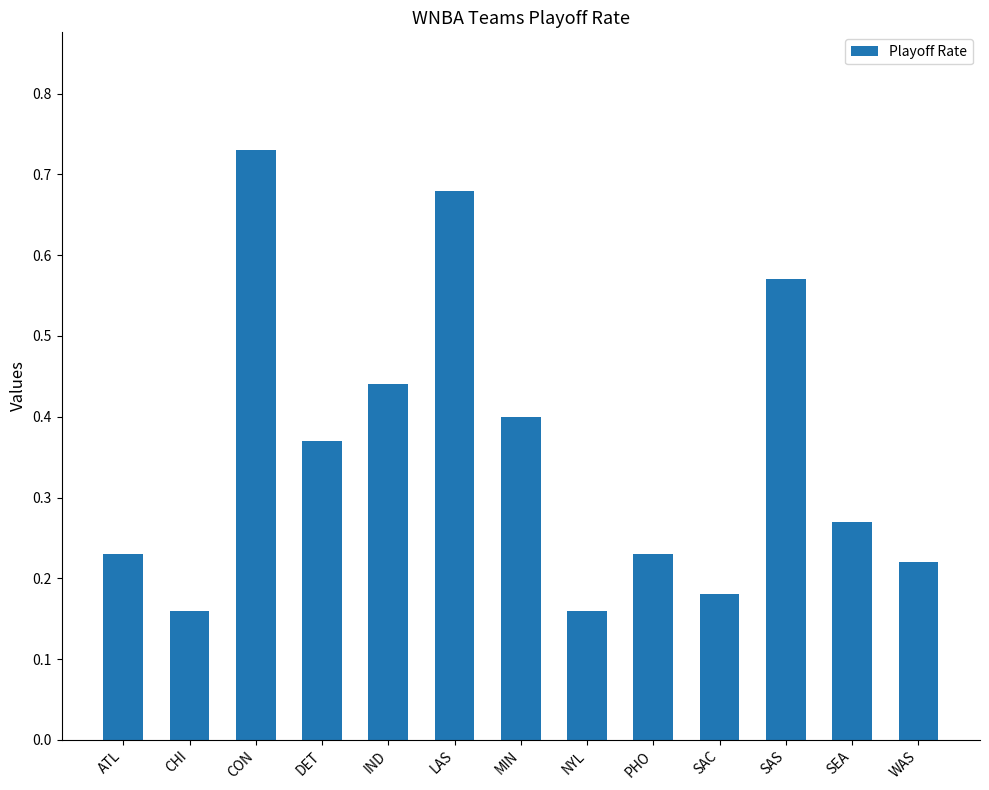

What is the difference between the second highest and minimum values?

0.5